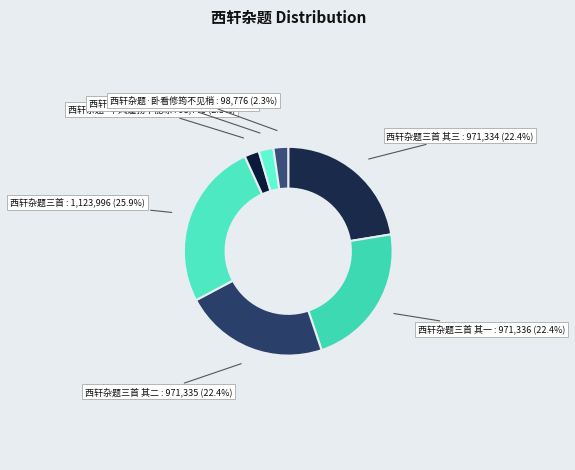

Count the number of slices in the pie.

7